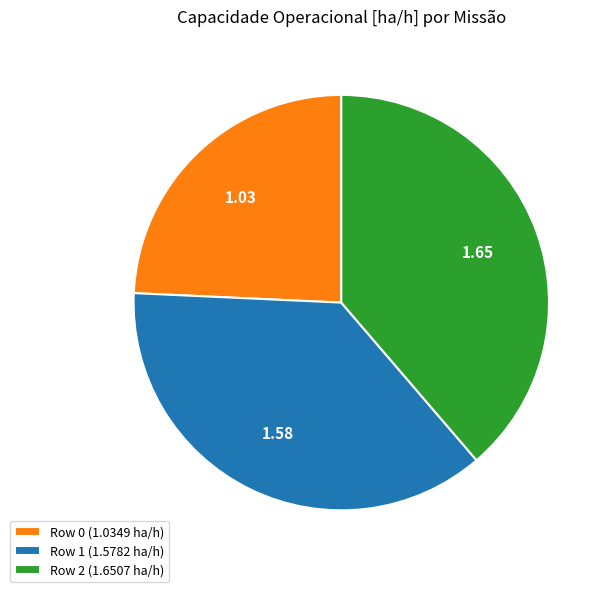

Count the number of slices in the pie.

3